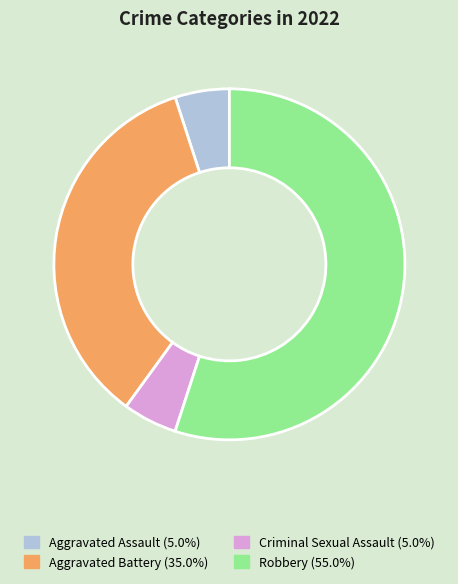

What is the largest slice in the pie chart?

Robbery